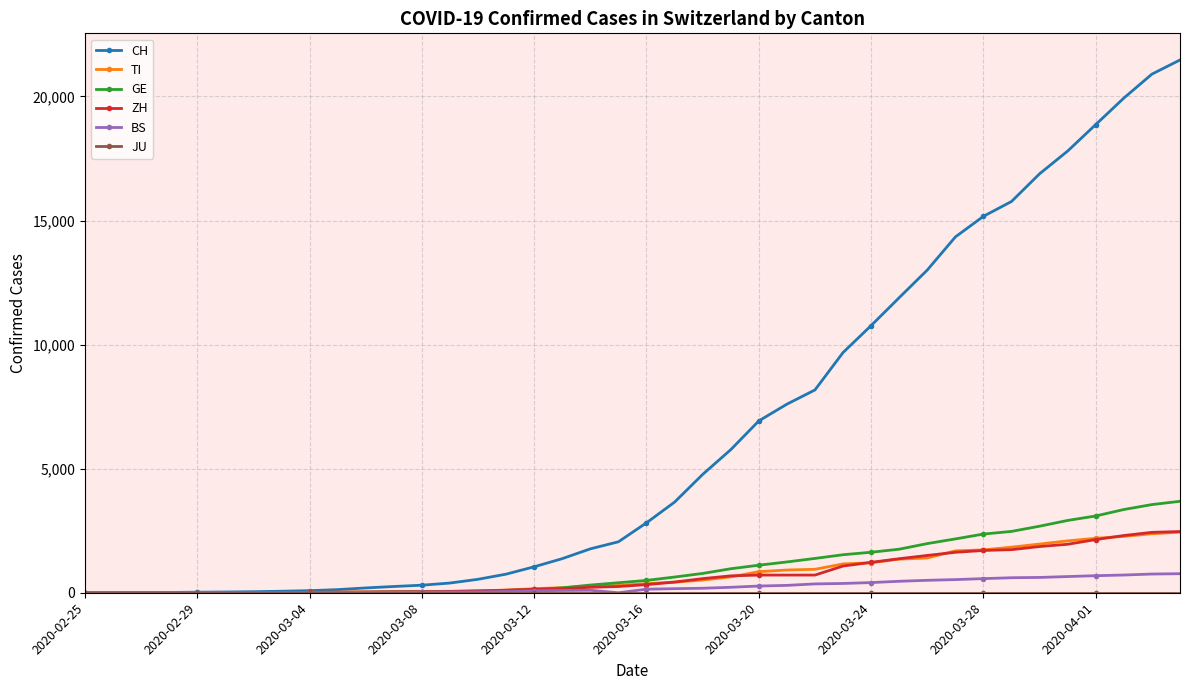

What is the maximum value shown in the chart?

21470